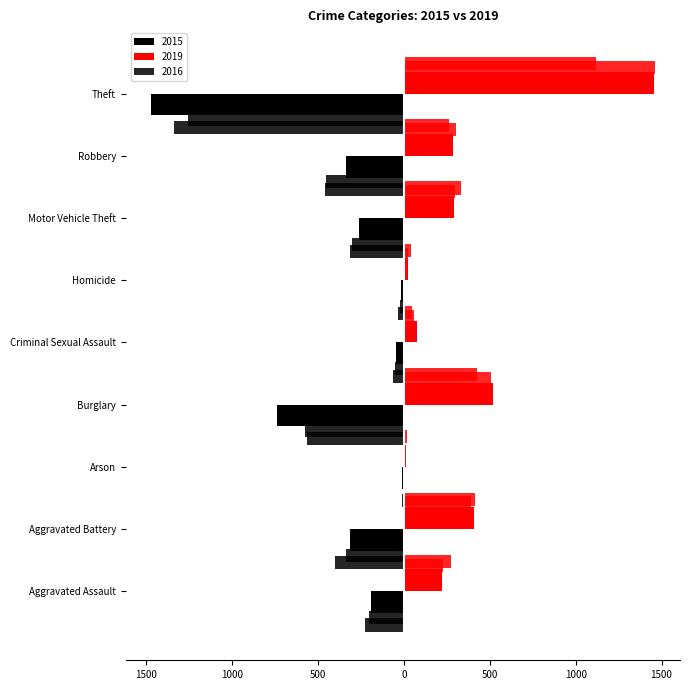

What is the label of the 4th bar from the right?

Homicide